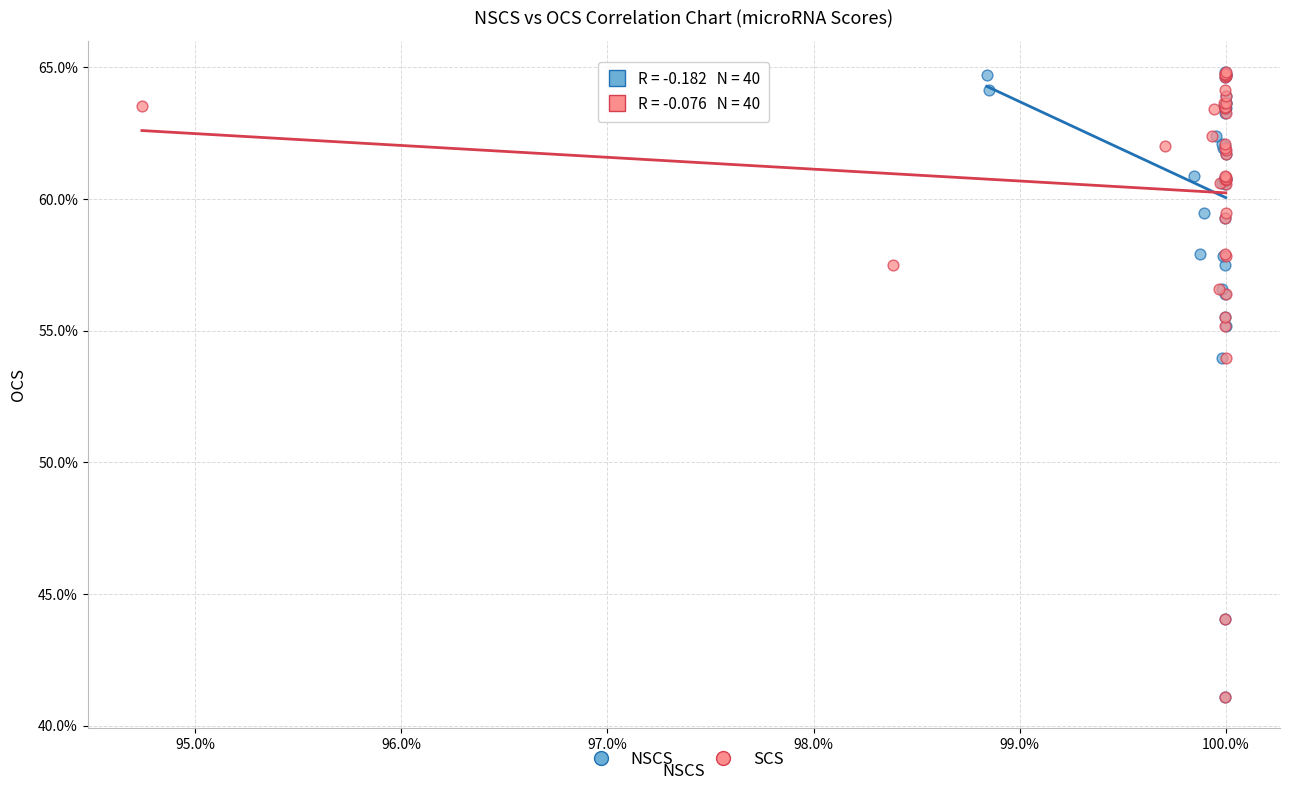

What are all the series names shown in the legend?

NSCS, SCS